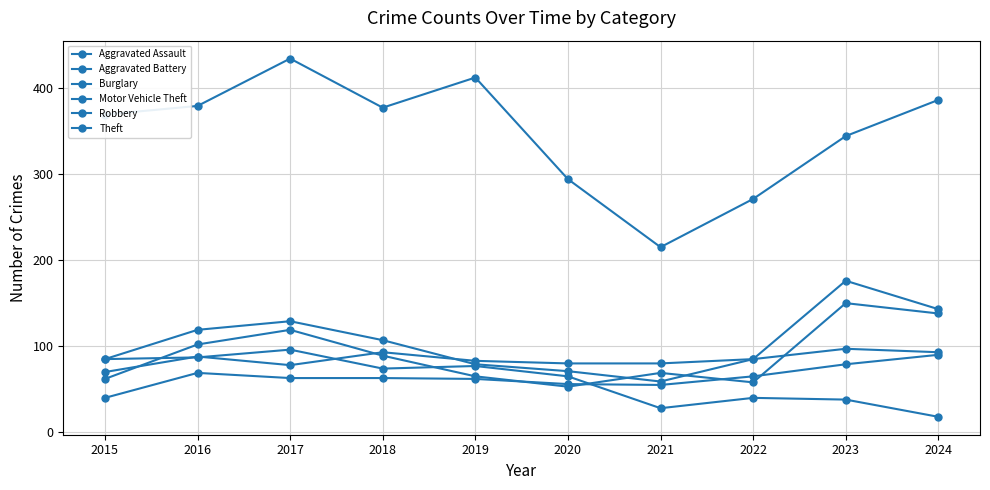

How many lines are shown in the chart?

6